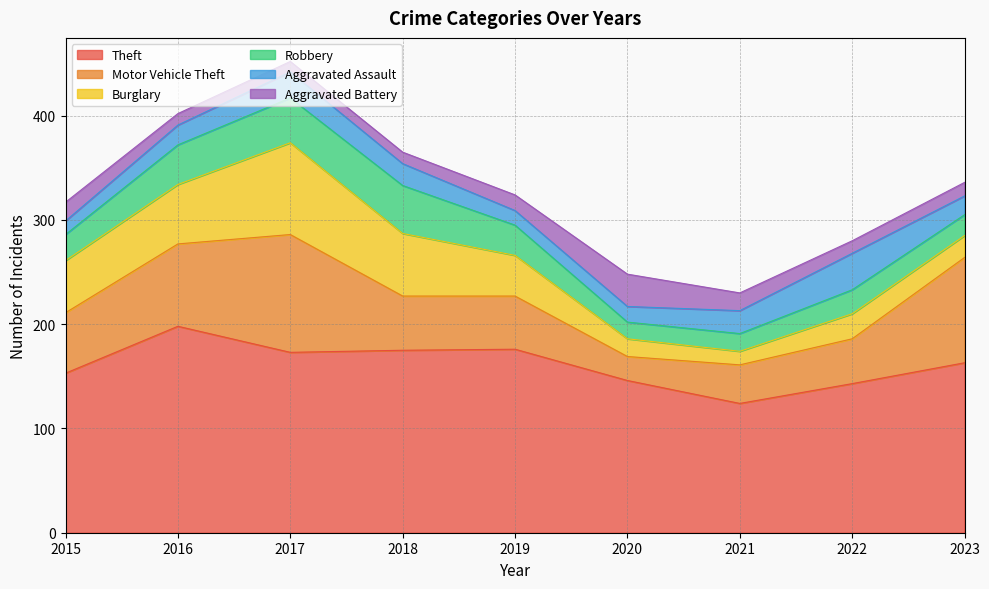

List the labels in order of Aggravated Assault value, largest first.

2022, 2017, 2021, 2018, 2016, 2023, 2020, 2019, 2015